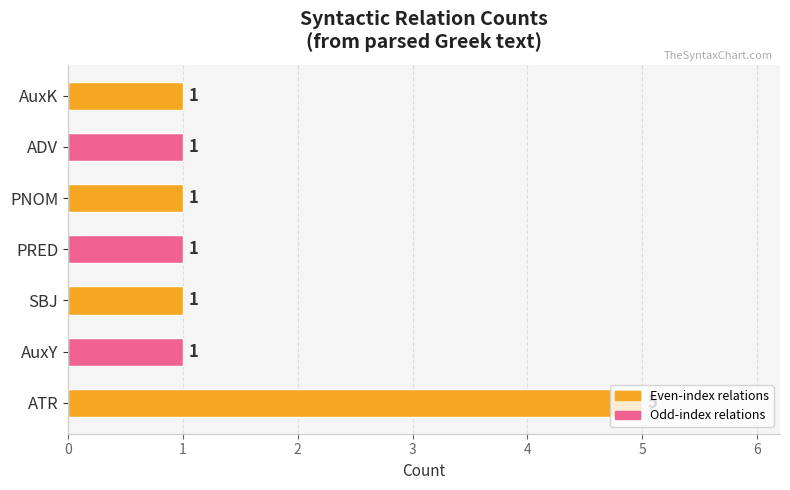

What is the greatest value displayed?

5